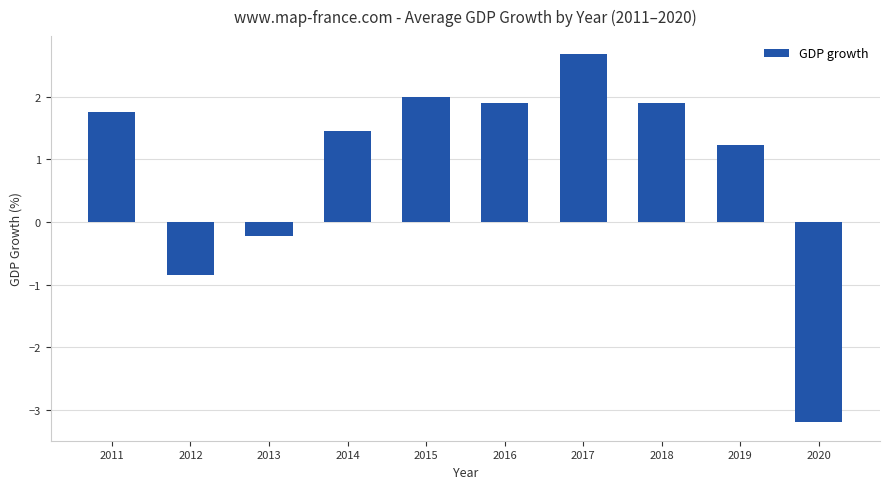

How many data points does each series have?

10